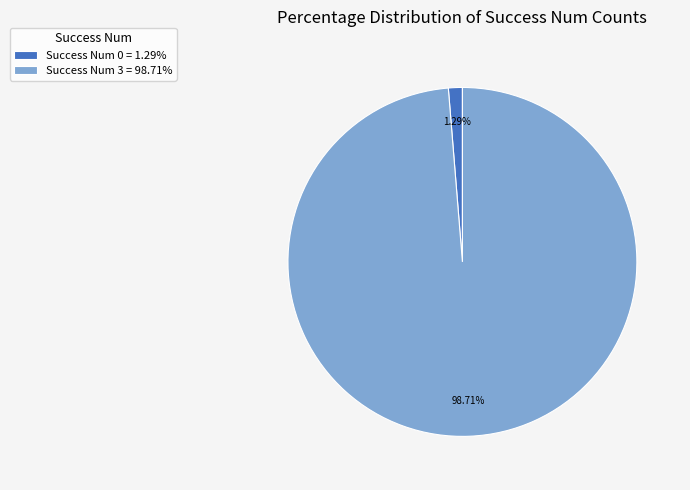

Do Success Num 3 = 98.71% and Success Num 0 = 1.29% together represent more than half of the pie?

Yes